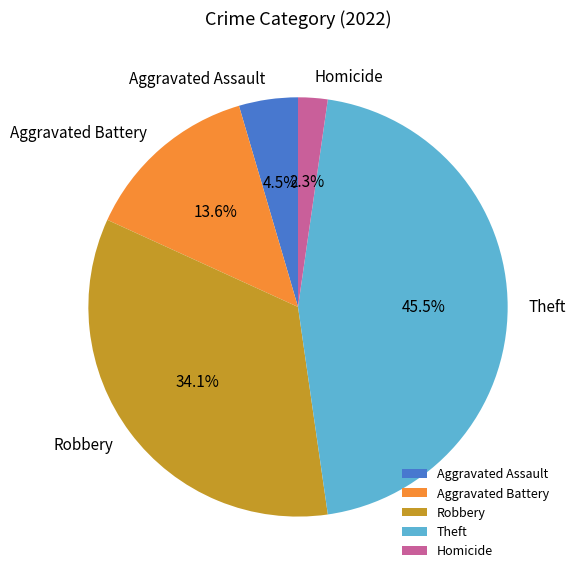

Is Theft the majority of the pie?

No